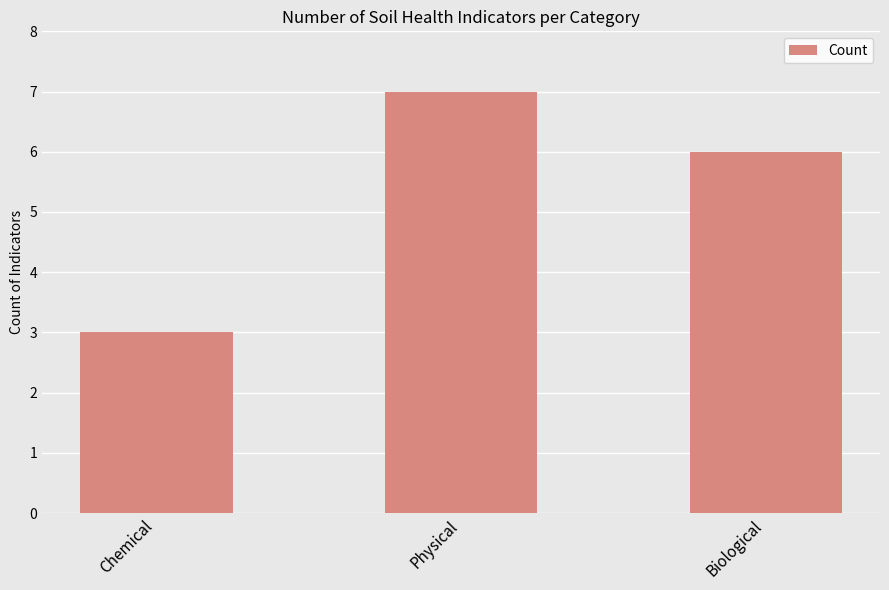

The chart shows a value of 6 at Biological. True or false?

True